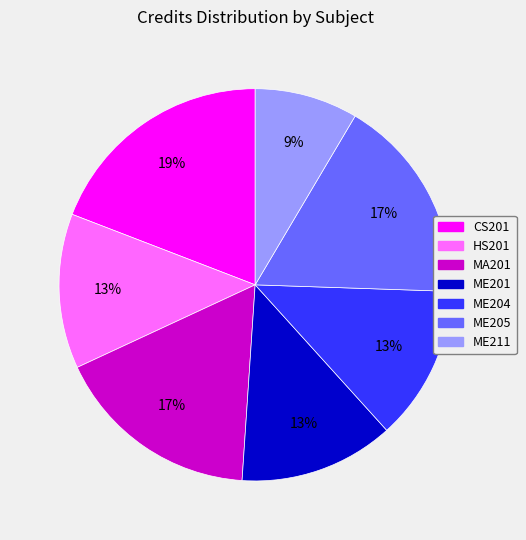

Do CS201 and ME201 together represent more than half of the pie?

No